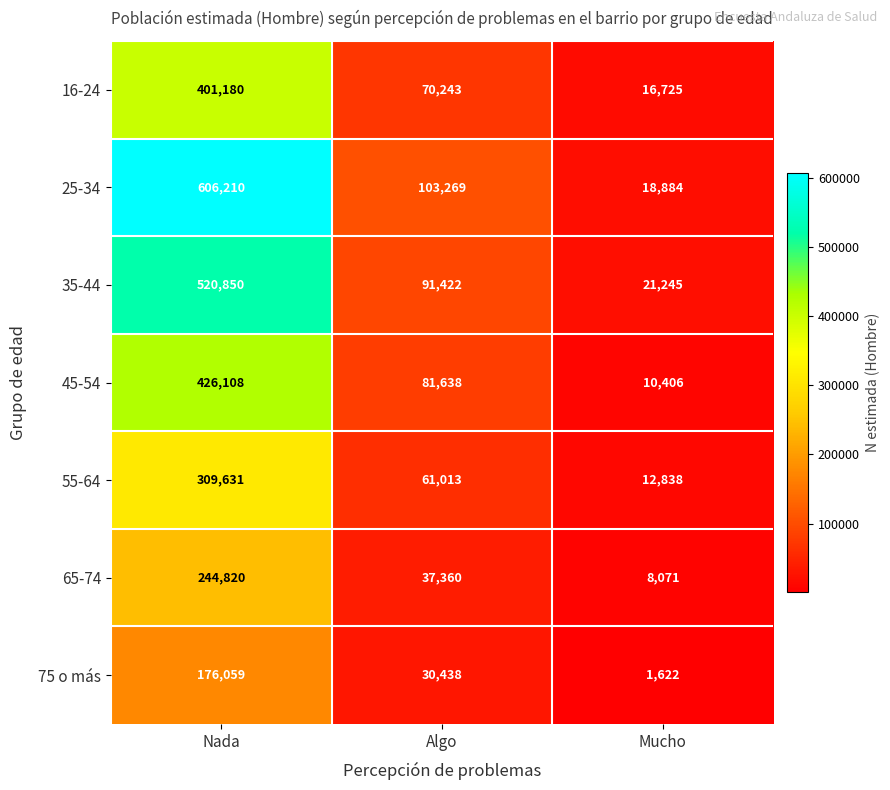

True or false: 25-34 has a value of 18884 at Mucho.

True